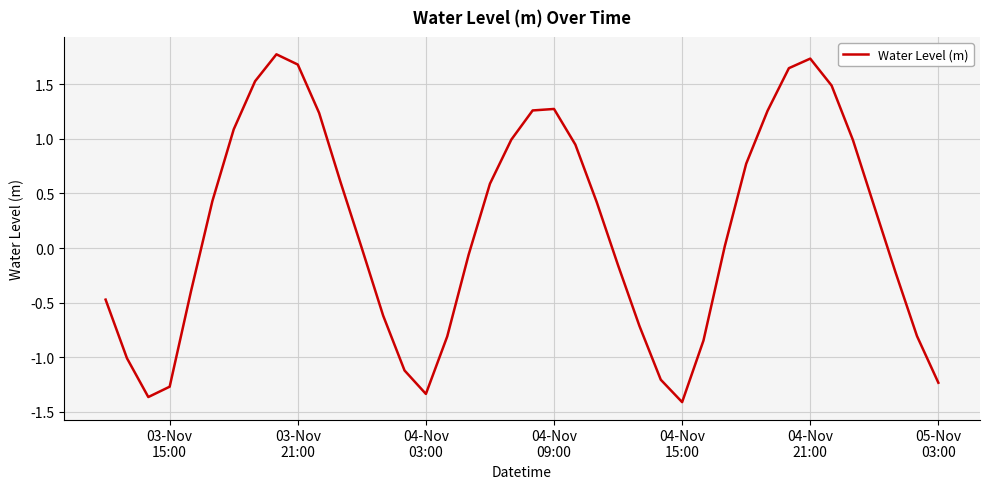

What is the greatest value displayed?

1.8